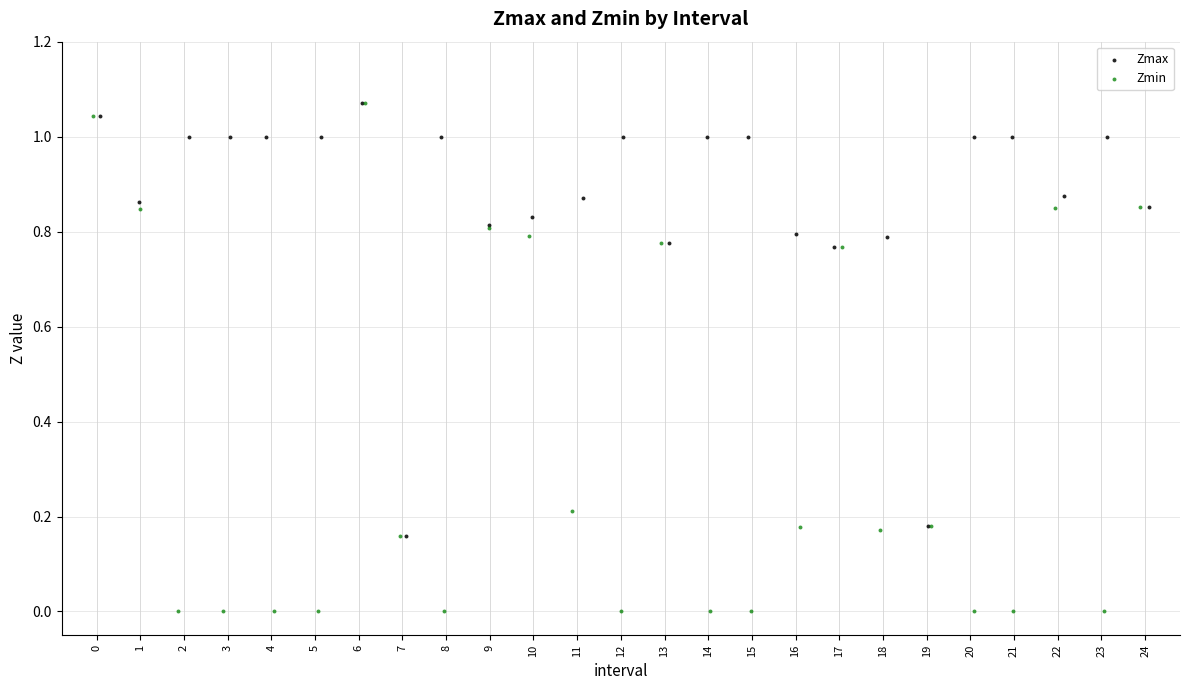

Which series has the widest spread of Y values?

Zmin